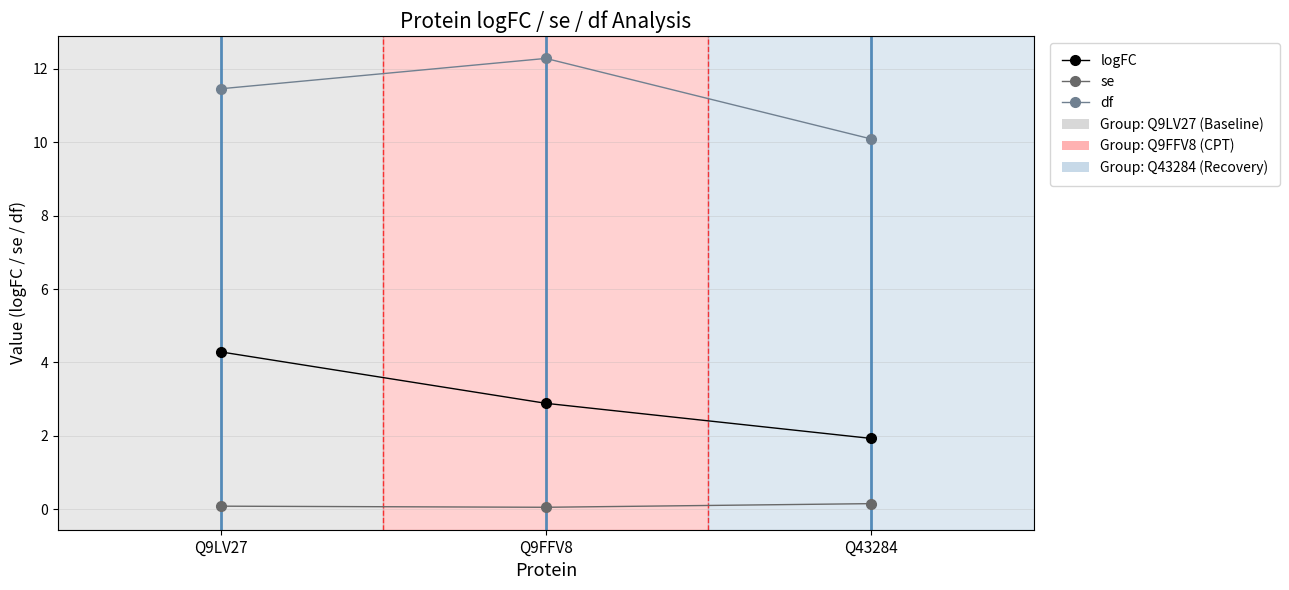

Rank the series by their maximum value, from lowest to highest.

se, logFC, df